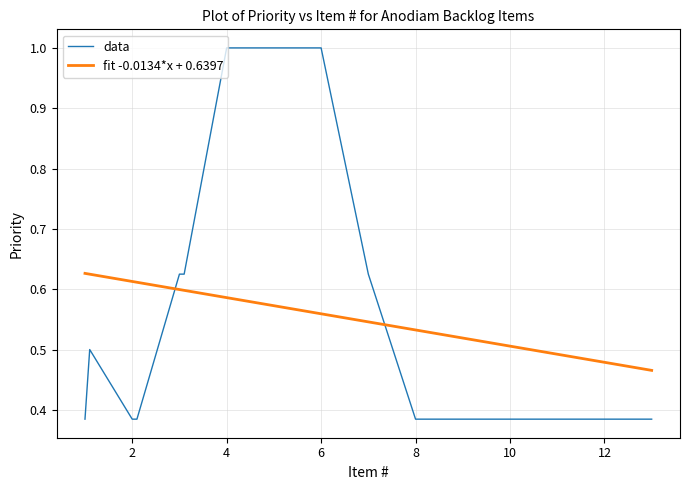

How many intersections are there between fit -0.0134*x + 0.6397 and data?

2